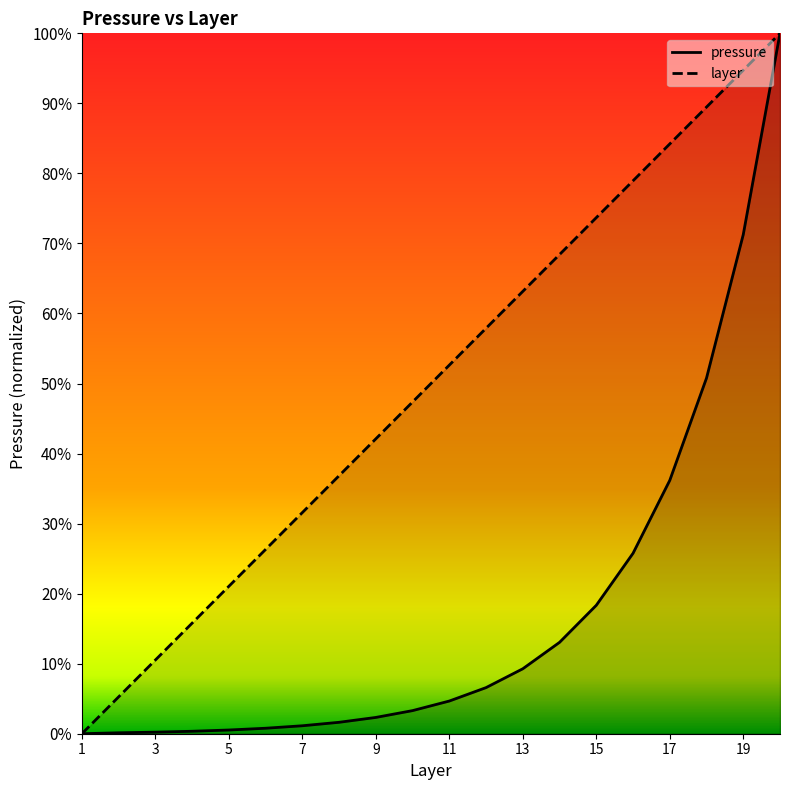

Which category has the highest value in the layer series?

20